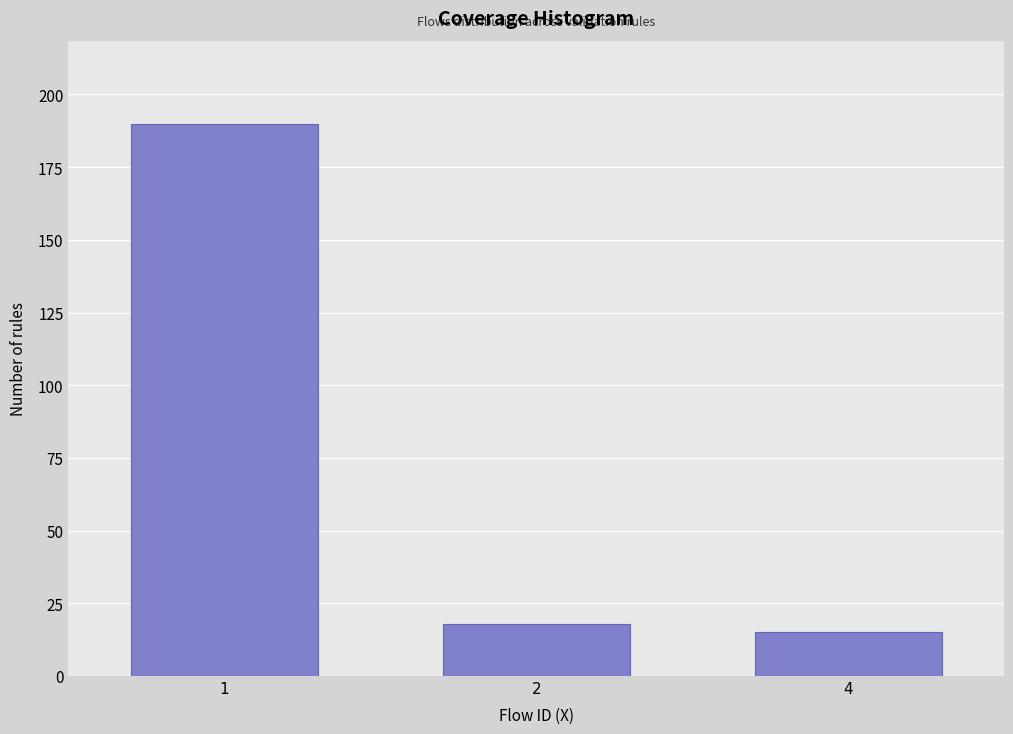

Reading left to right, transcribe all the data shown in this chart.

190	18	15